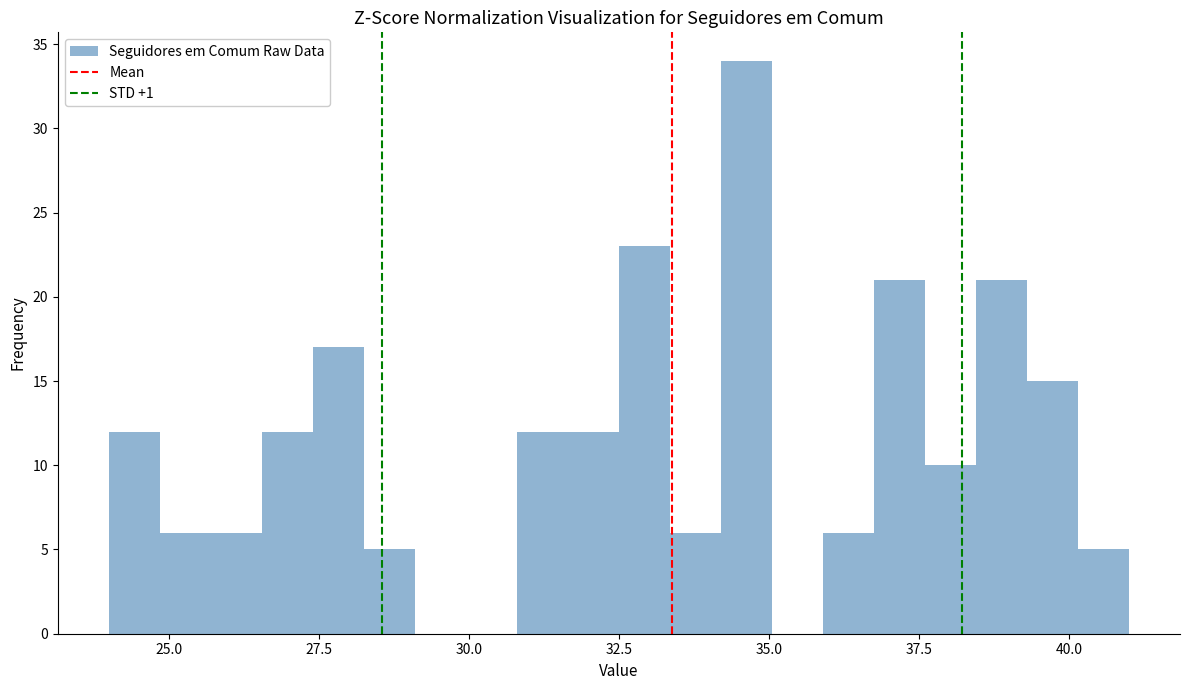

Read against the x-axis, roughly where is the centre of the tallest bar?

34.5